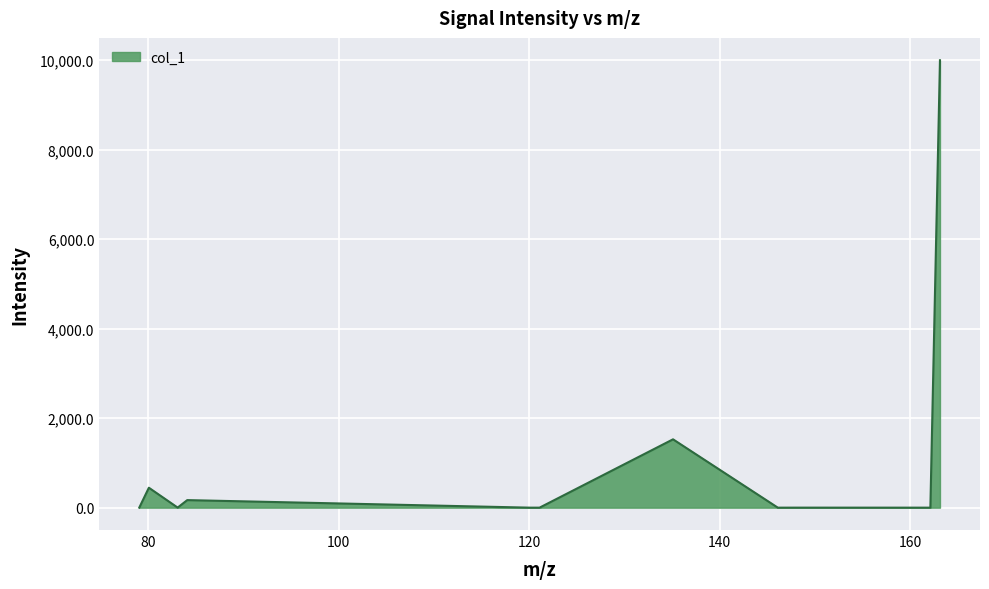

What is the difference between the maximum and minimum values?

10000.0